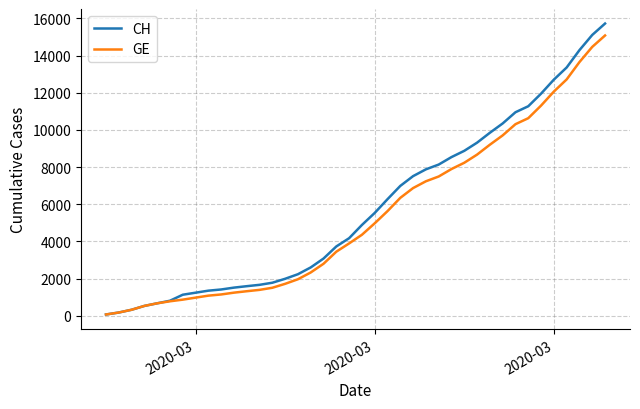

Which series has the widest spread of values?

CH